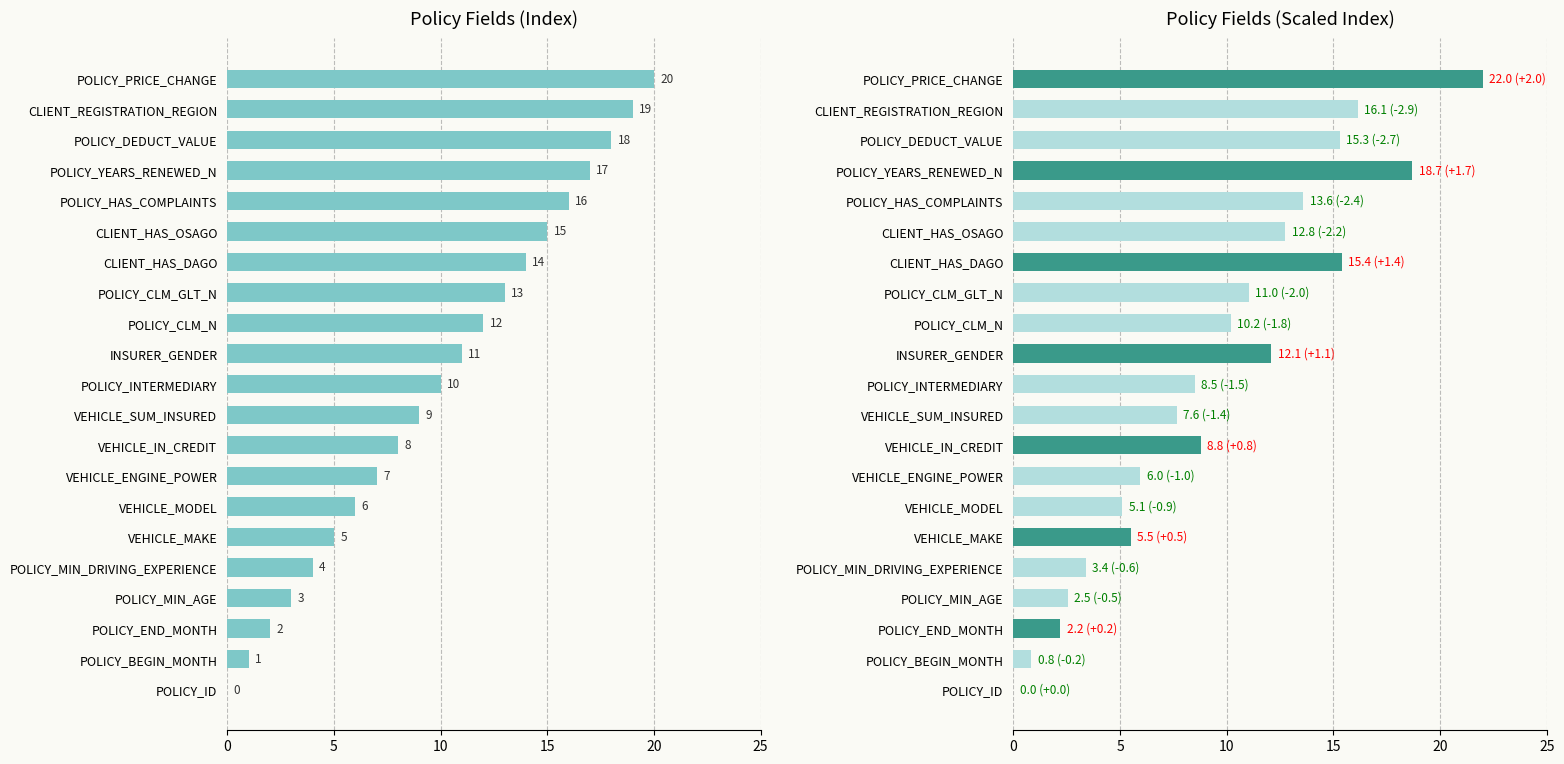

Rank the series by their average value, from highest to lowest.

Field Index, Scaled Index